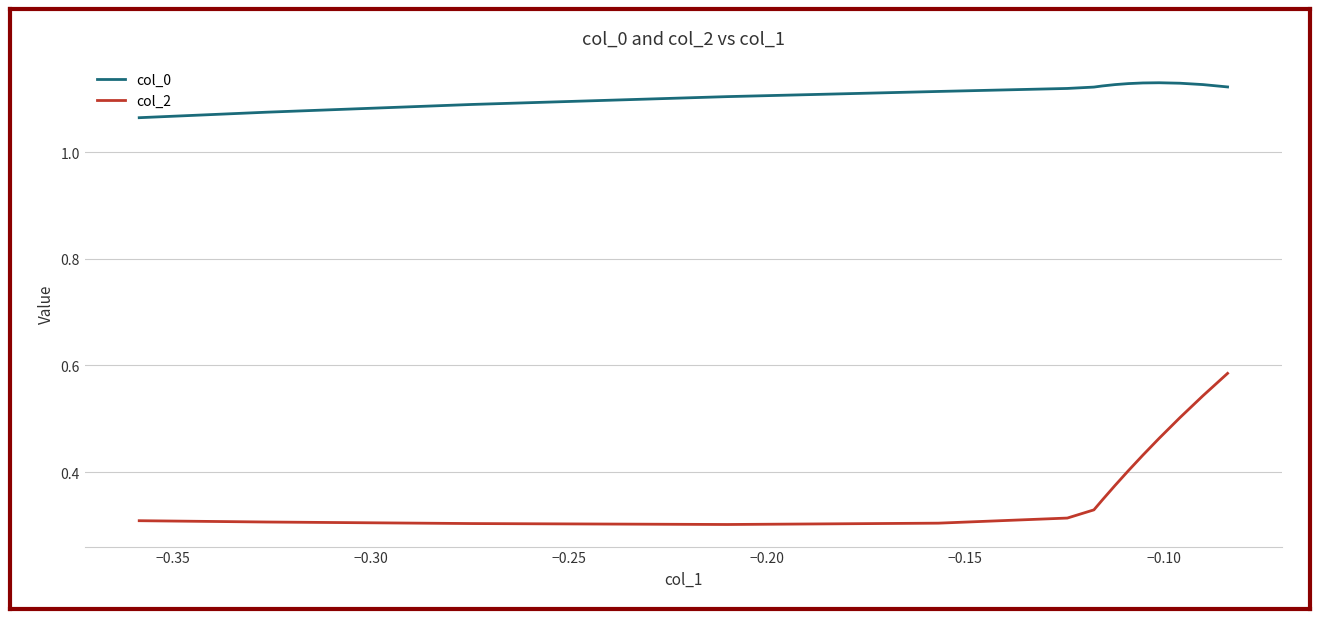

List the series in order of their overall mean, highest first.

col_0, col_2